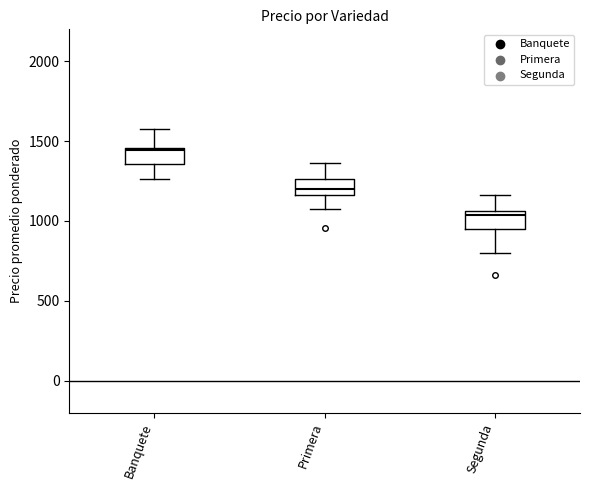

Reading left to right, transcribe this box plot: for each box, give where its median line is, the range the box spans, and where its two whiskers end, as read against the y-axis. The values are not printed on the chart, so give them approximately, as read against the axis.

Banquete: median 1450, box 1350 to 1450, whiskers 1250 to 1550
Primera: median 1200, box 1150 to 1250, whiskers 1100 to 1350
Segunda: median 1050 (just below the box's upper edge), box 950 to 1050, whiskers 800 to 1150